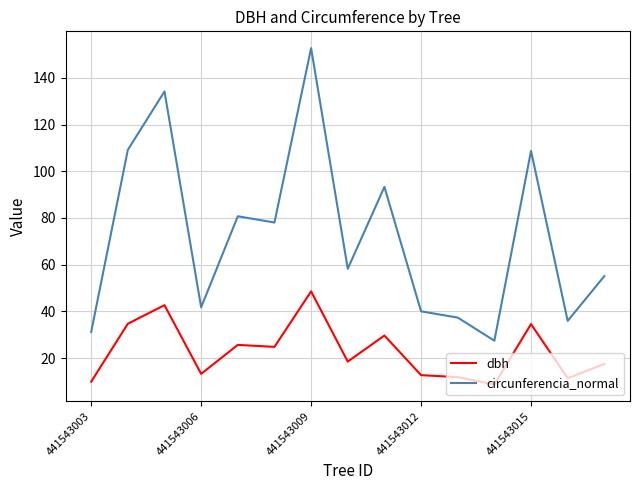

What is the minimum value for dbh?

8.8